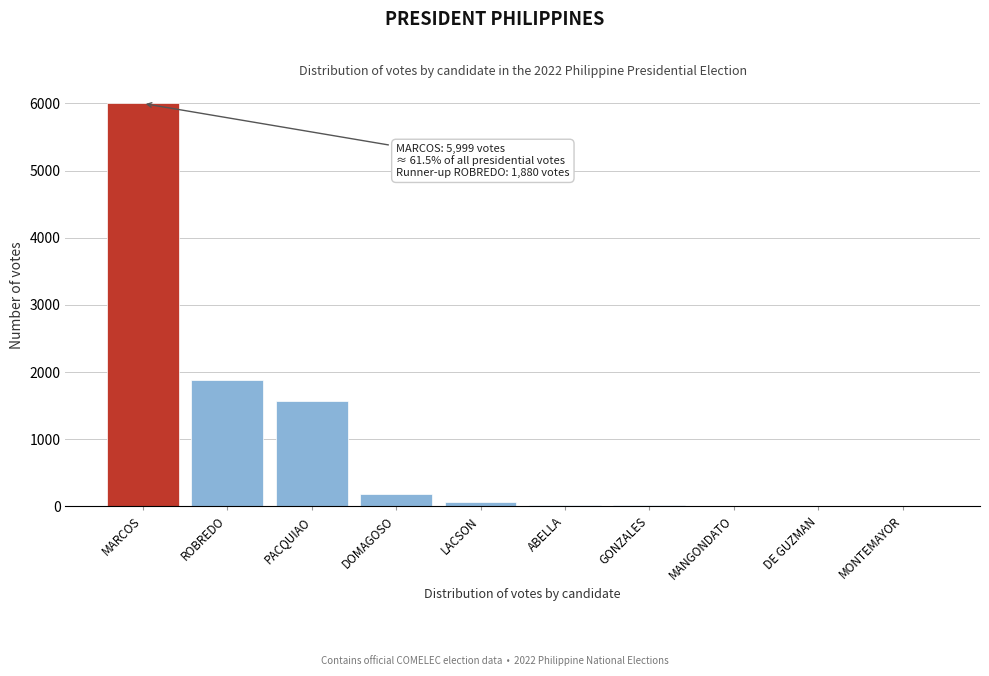

What is the change in value from ROBREDO to PACQUIAO?

-308